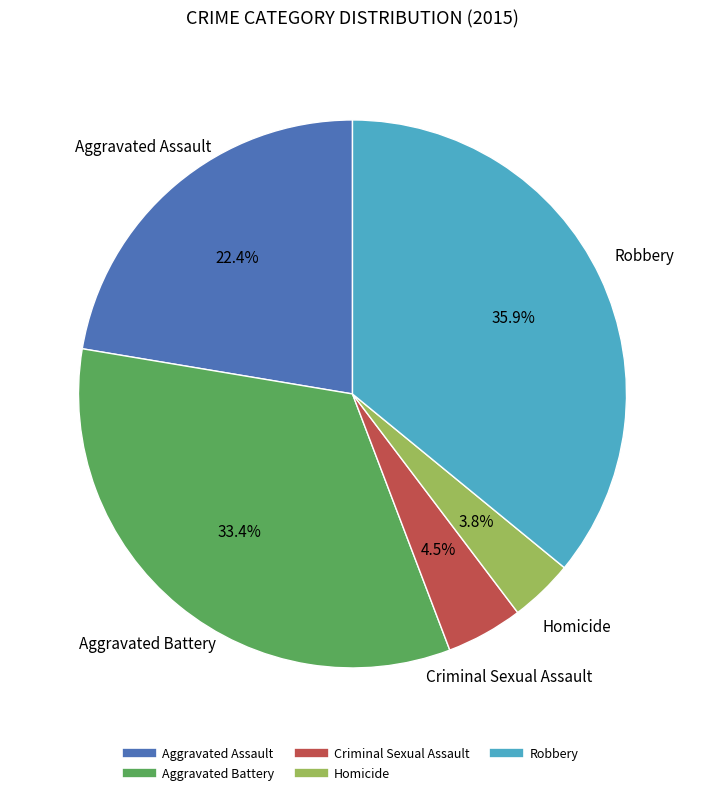

Which has a higher value, Robbery or Homicide?

Robbery